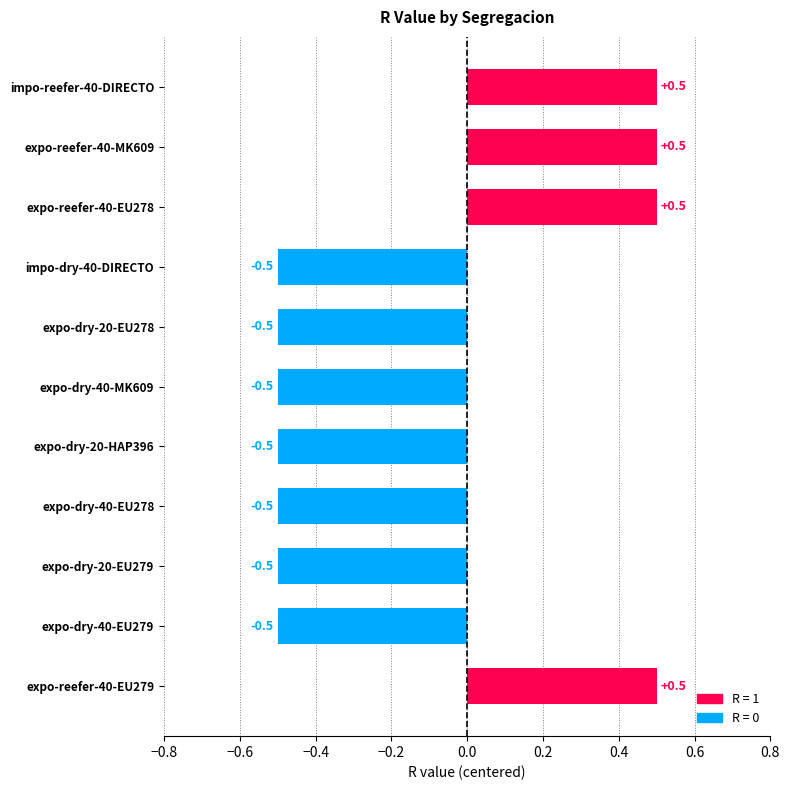

Is it true that the value at expo-dry-20-EU279 is -0.5?

True